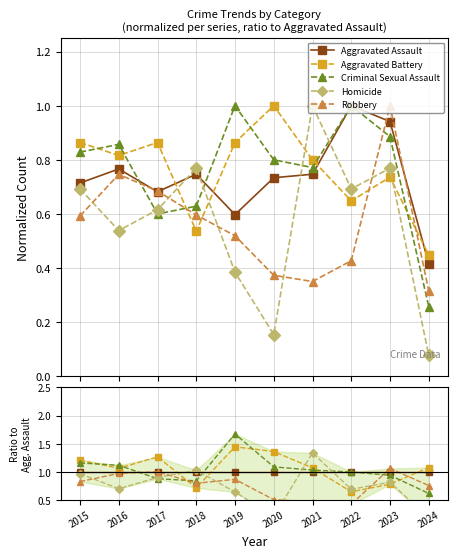

The value of Robbery at 2023 is 1.9. True or false?

False